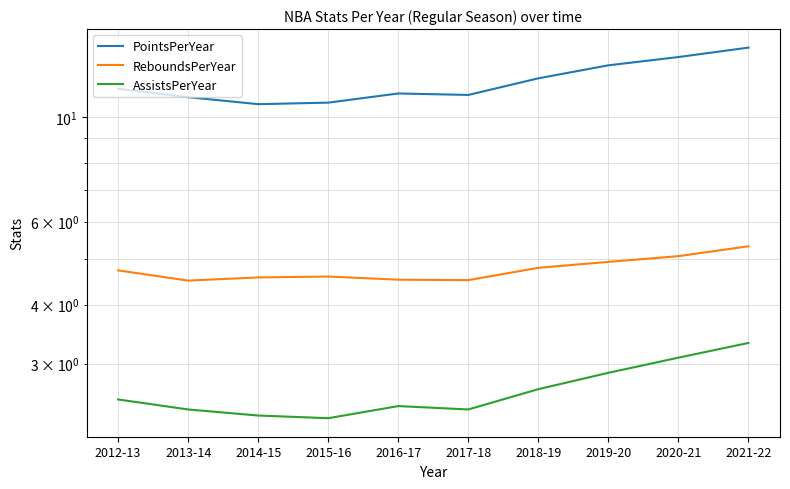

Does the chart have visible grid lines?

Yes